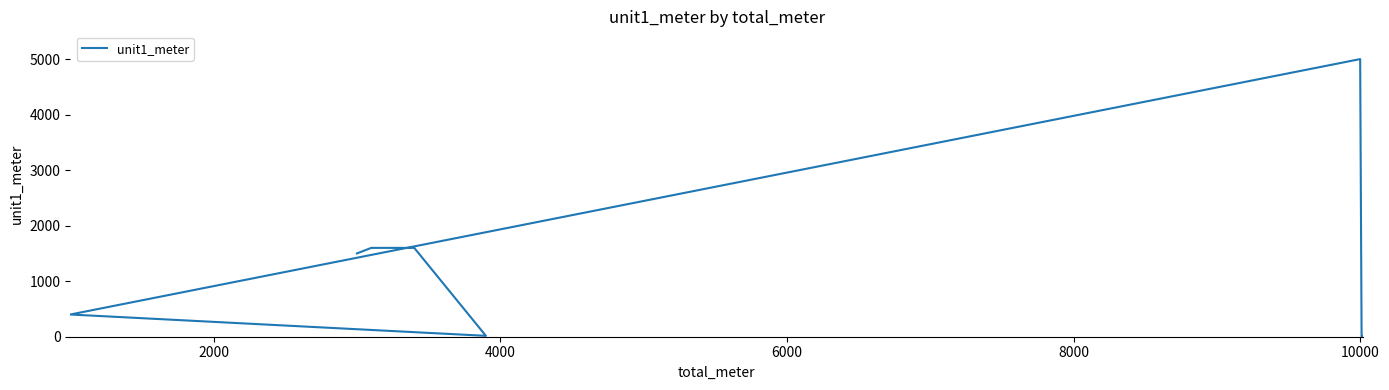

What is the difference between the second highest and second lowest values?

1590